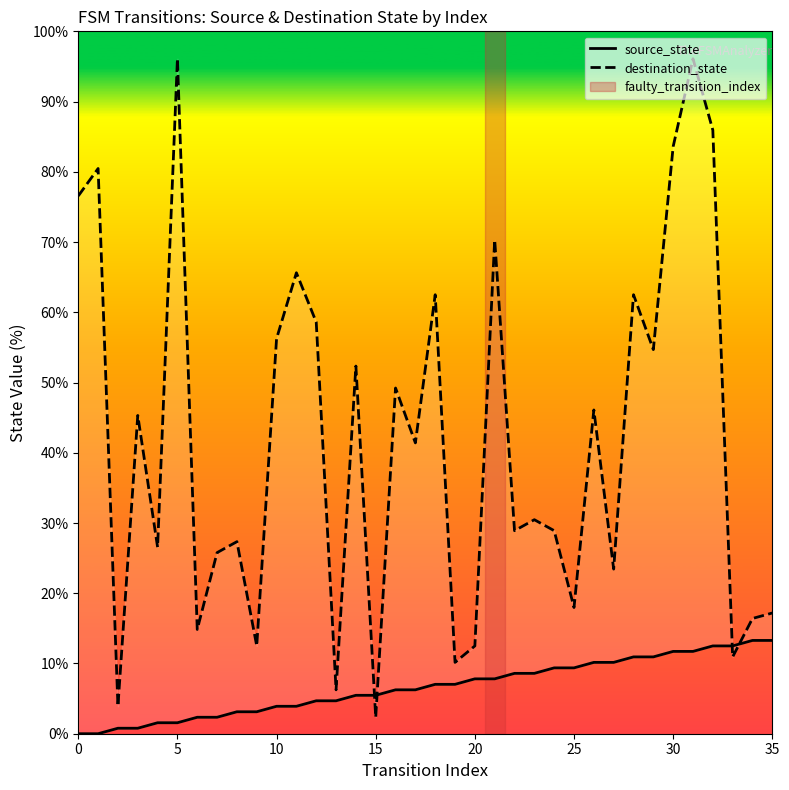

True or false: source_state has more than 1 interior local peaks.

False